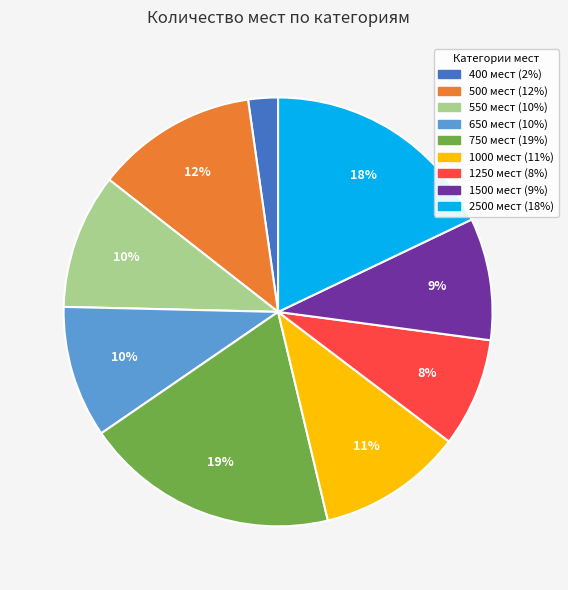

How many segments does this pie chart have?

9